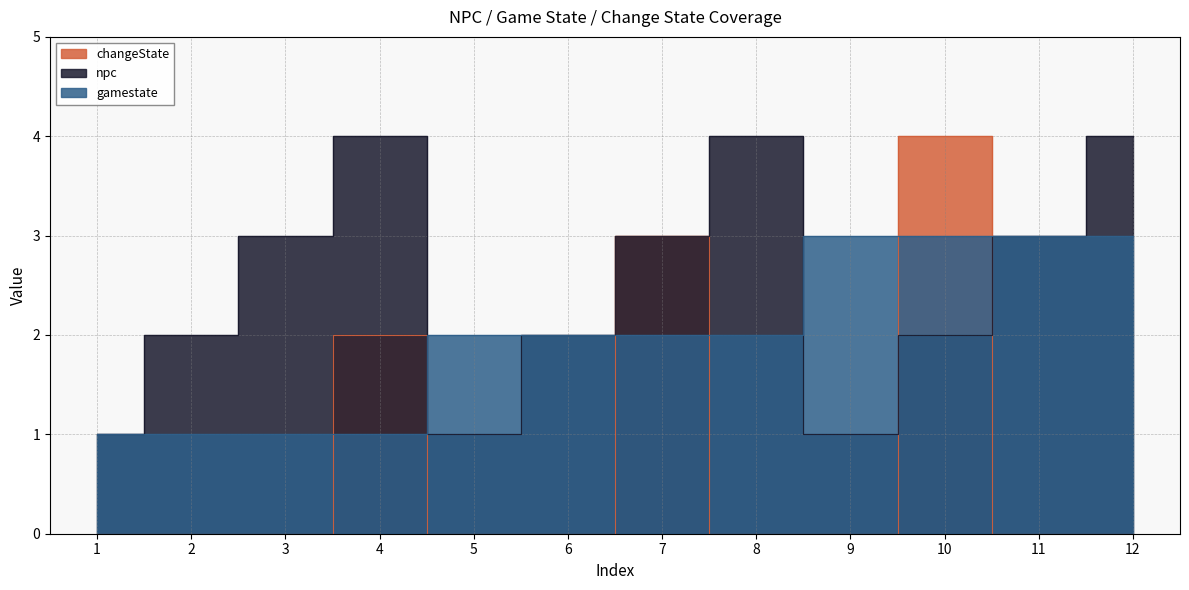

Rank the categories by changeState value from highest to lowest.

10, 7, 4, 1, 2, 3, 5, 6, 8, 9, 11, 12